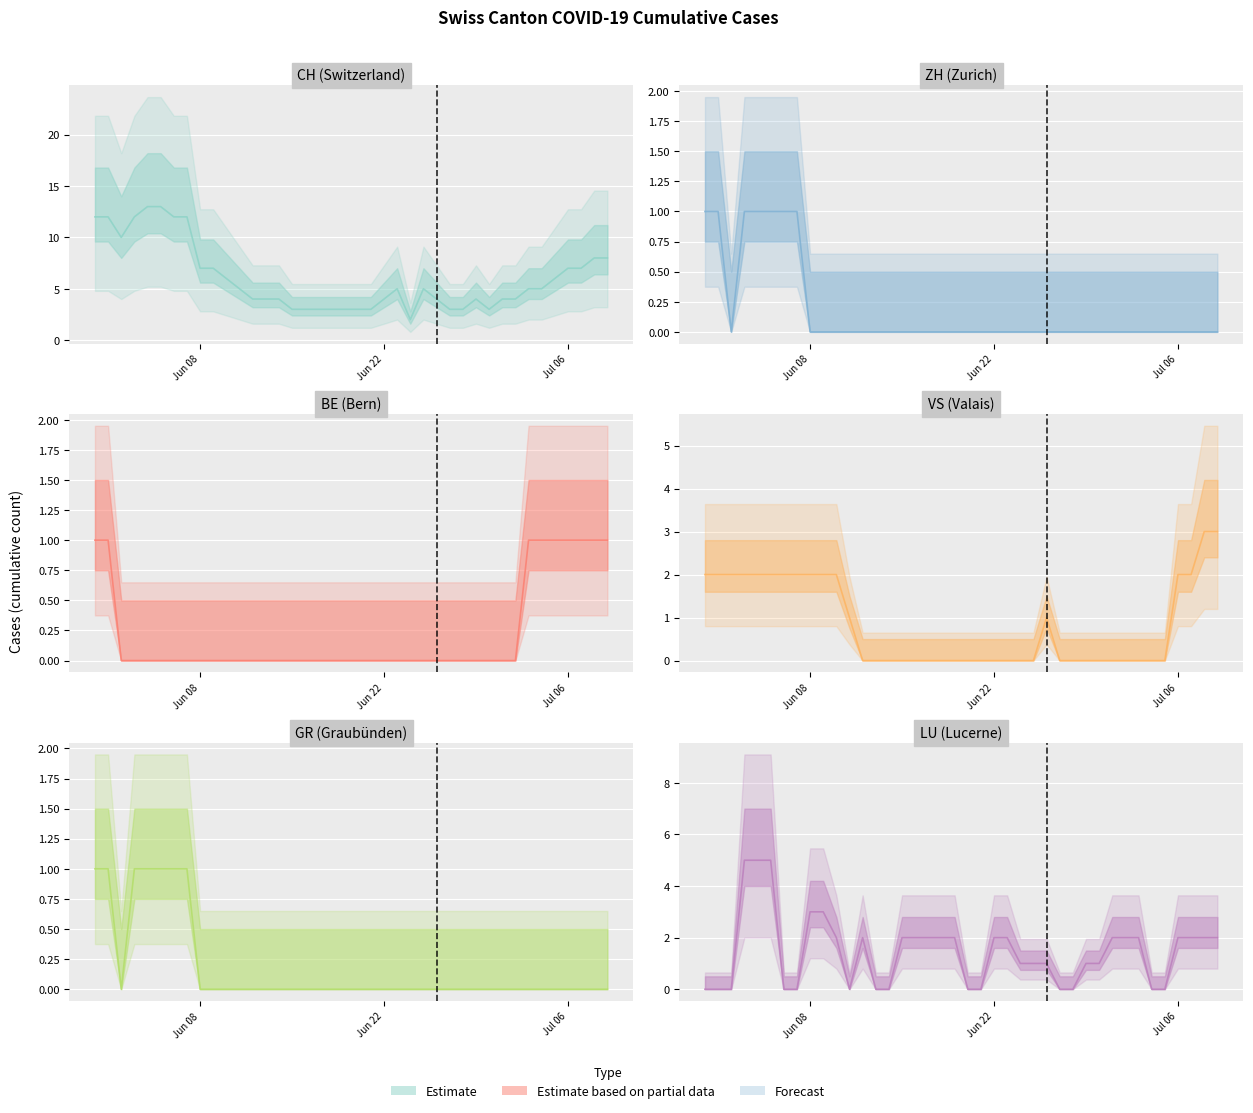

True or false: ZH (Zurich) and GR (Graubünden) intersect in this chart.

False